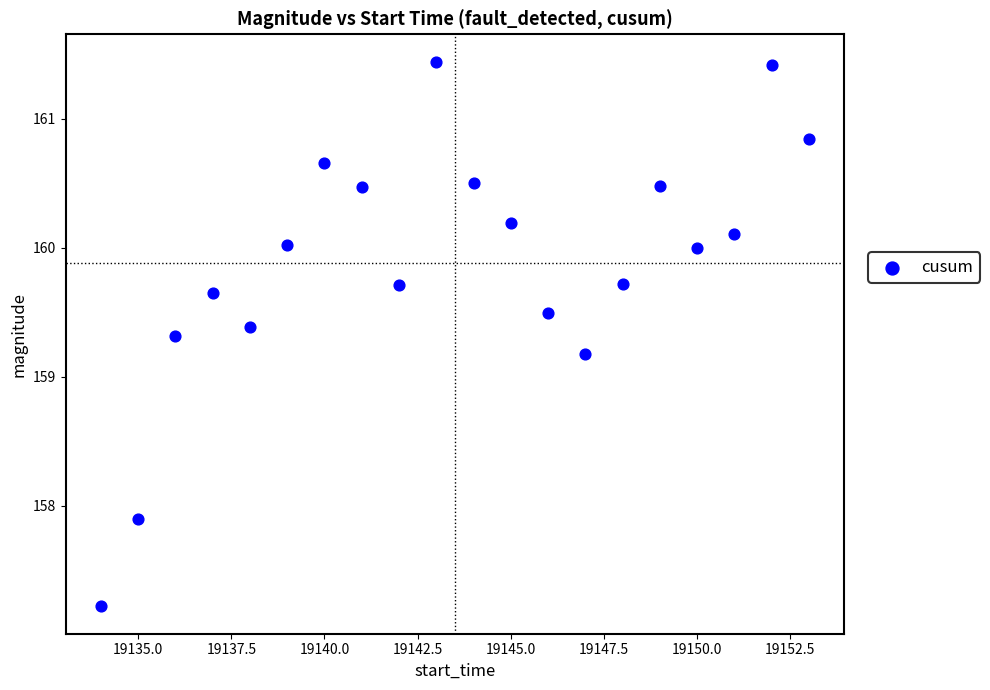

What Y value in the scatter plot is closest to 159?

159.2